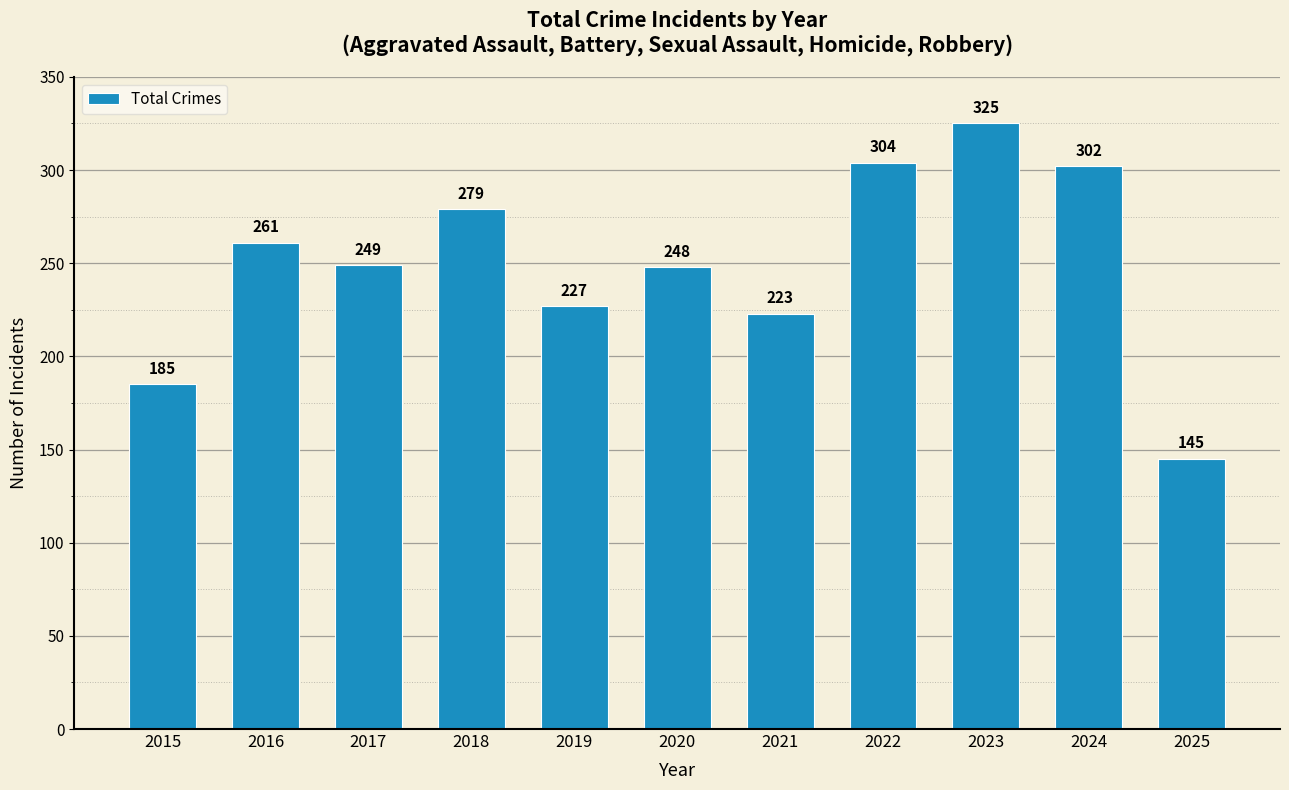

Is it true that the value at 2025 is 230?

False